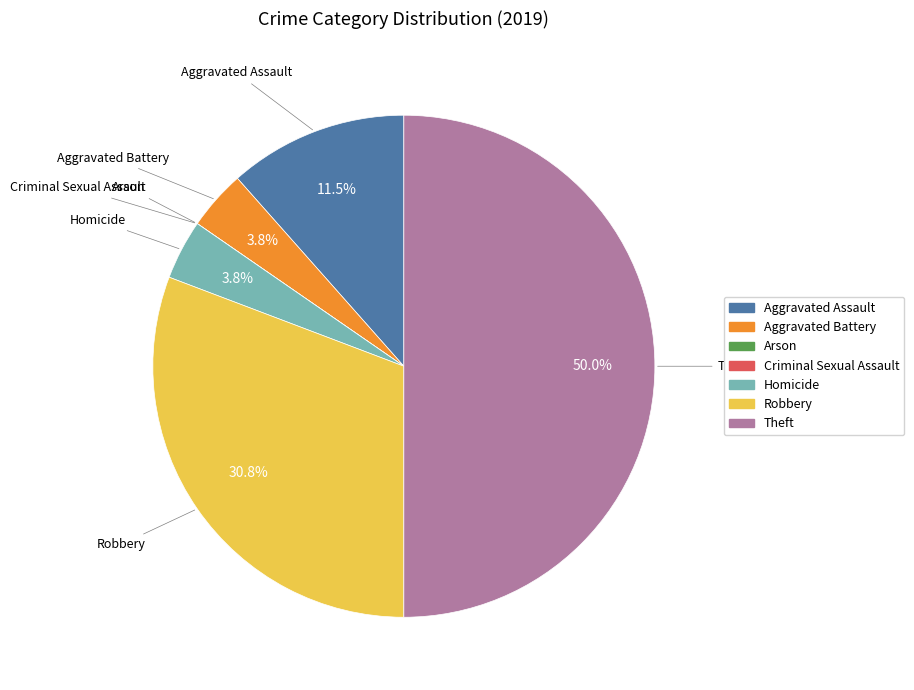

Is it true that Robbery is 45% of the pie?

False